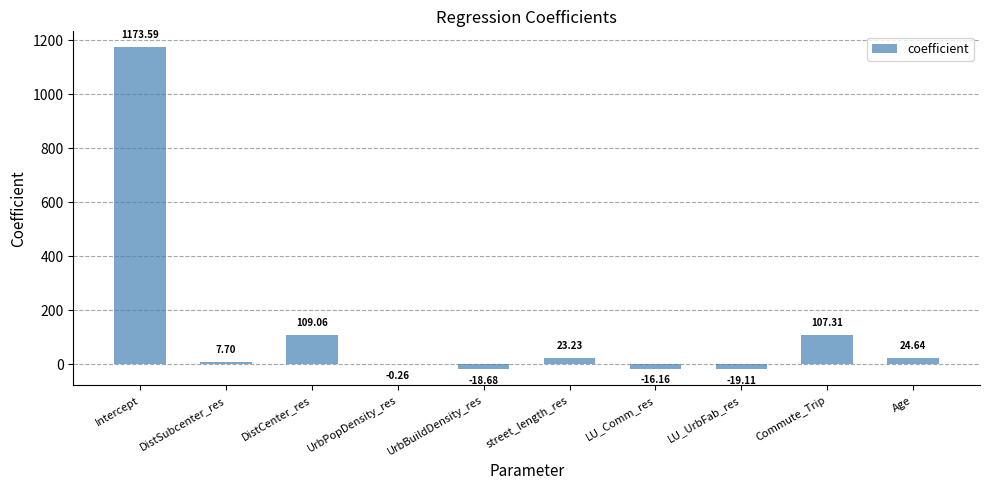

What is the sum of the values at UrbPopDensity_res and street_length_res?

23.0